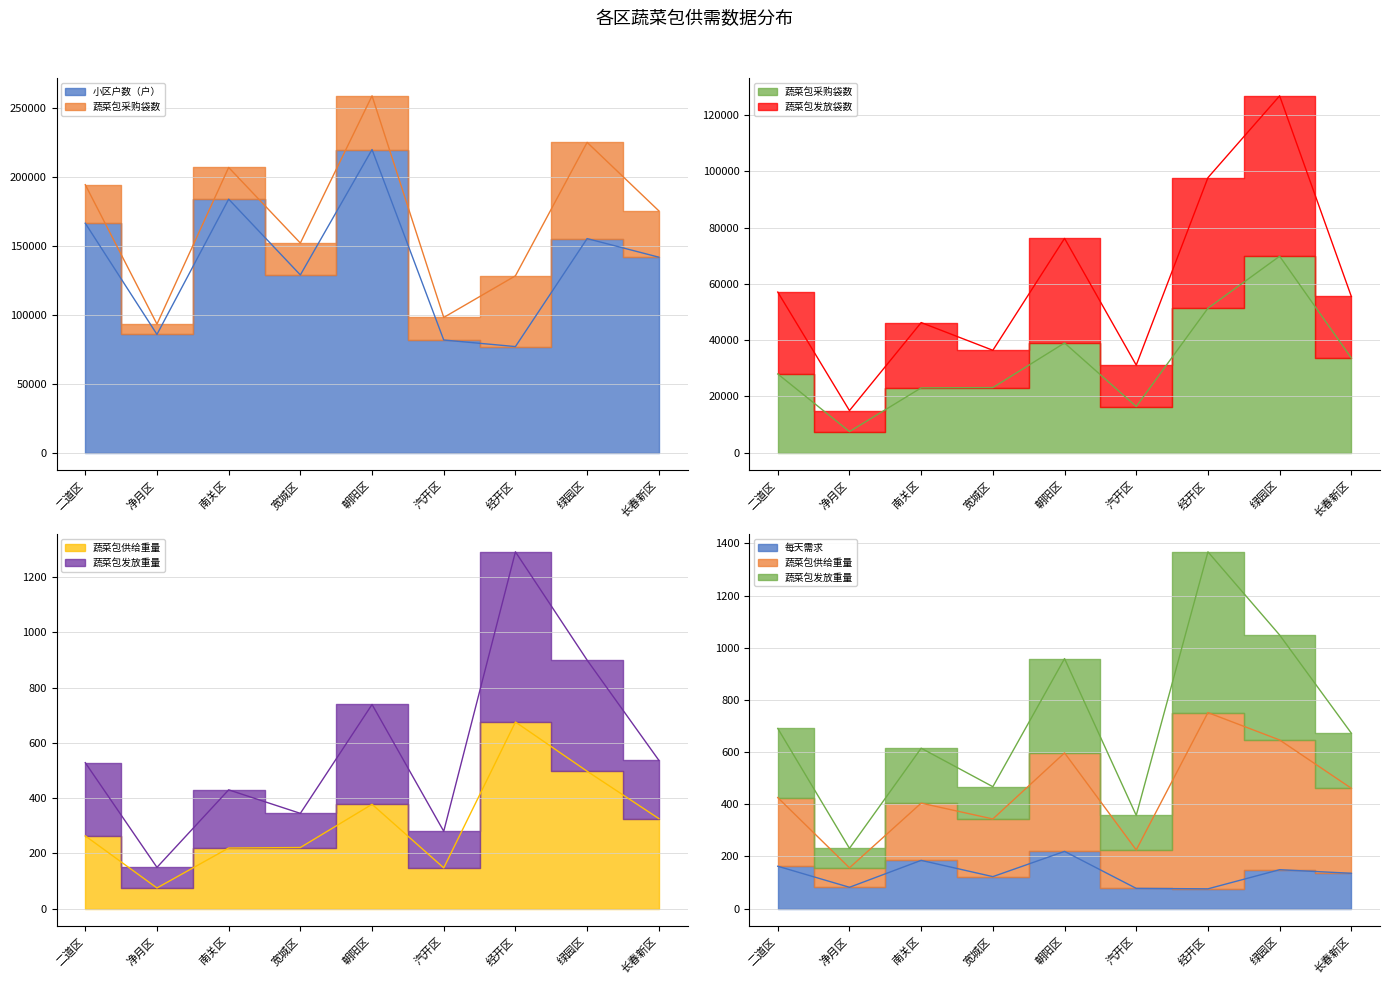

The value of 小区户数（户） at 长春新区 is 141780.0. True or false?

True